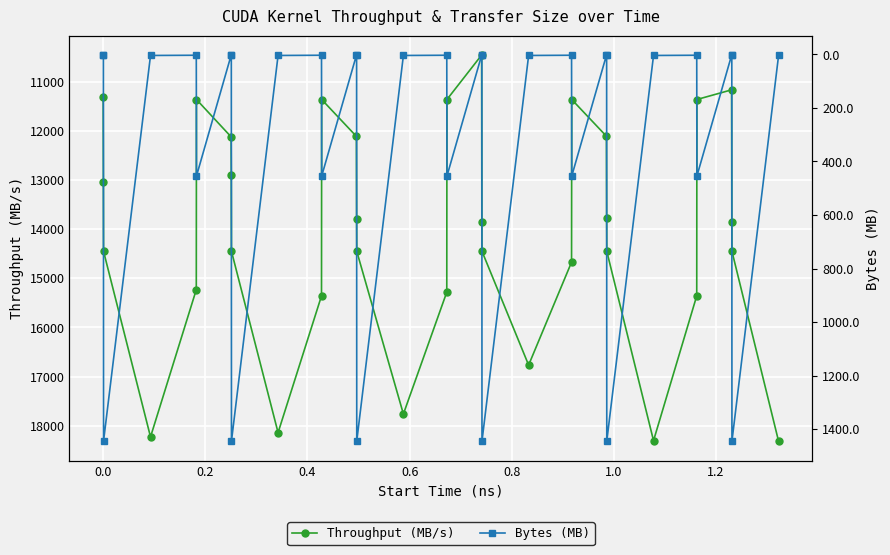

List the series in order of their overall mean, highest first.

Throughput (MB/s), Bytes (MB)